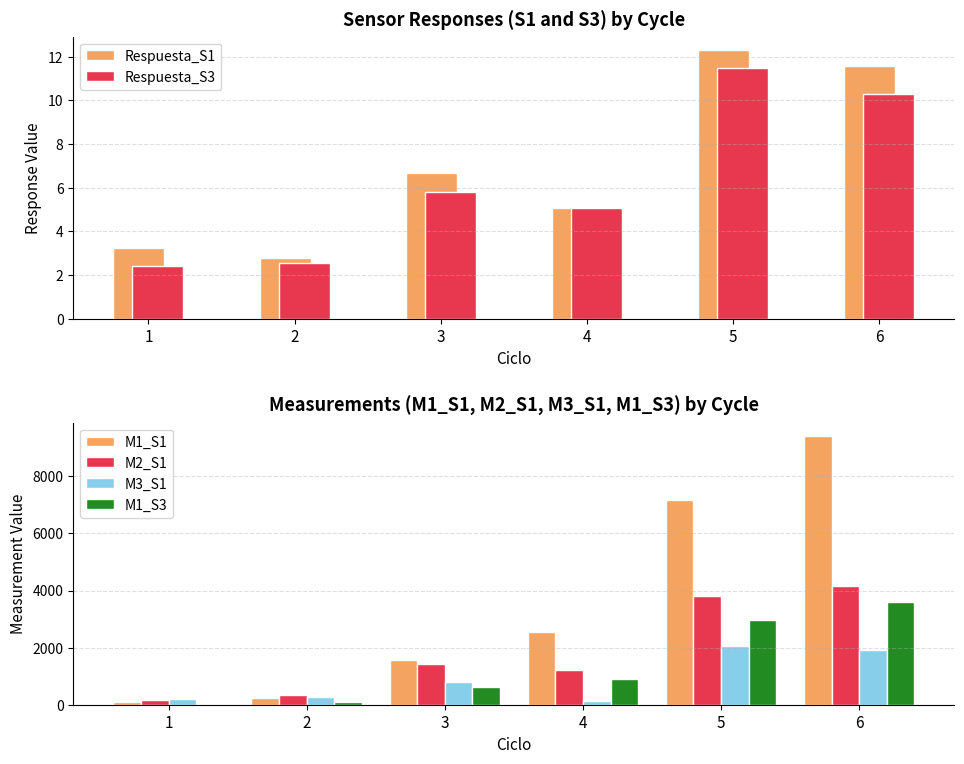

What is the difference between the highest and lowest values at 3?

1550.7